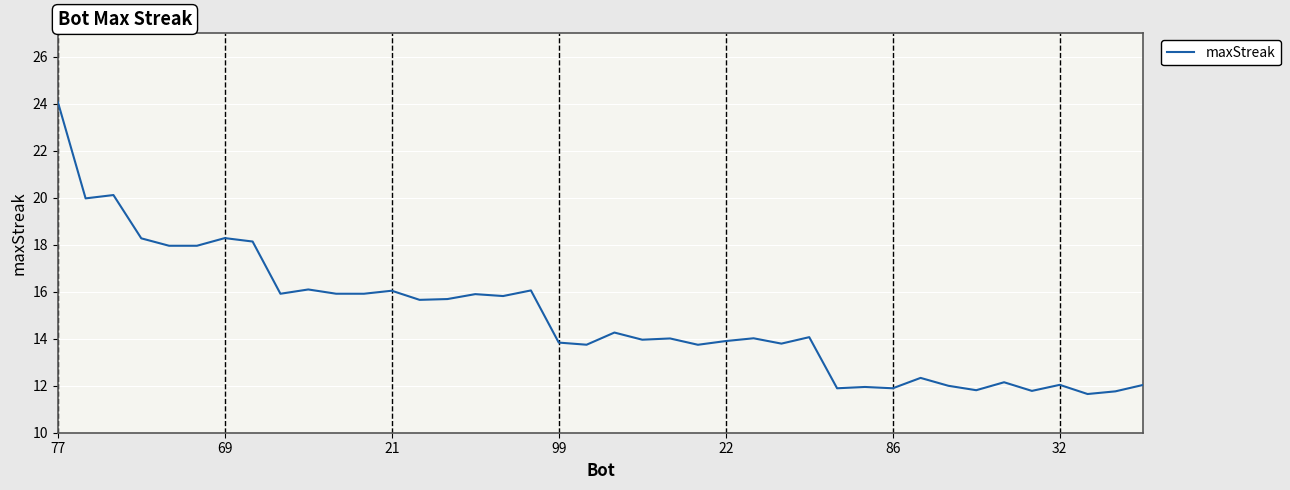

What is the difference between the maximum and minimum values?

12.4